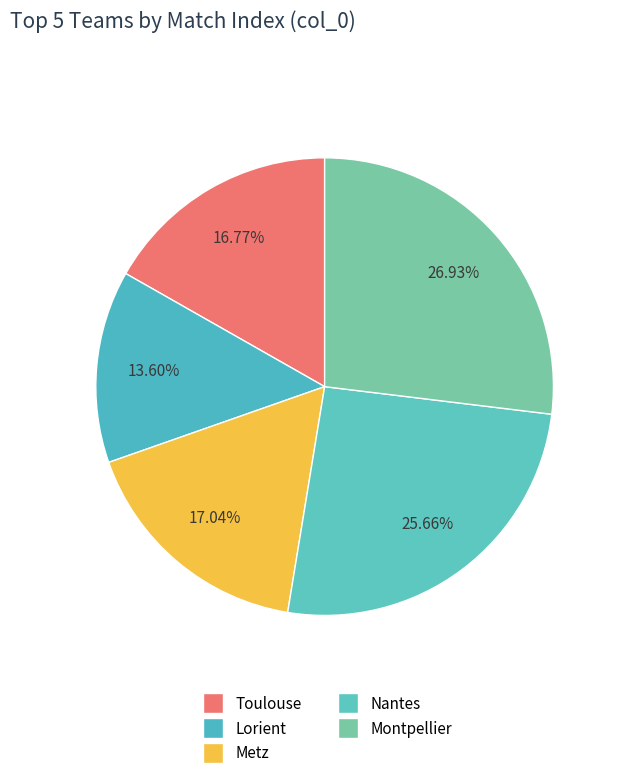

Rank the categories by value from lowest to highest.

Lorient, Toulouse, Metz, Nantes, Montpellier